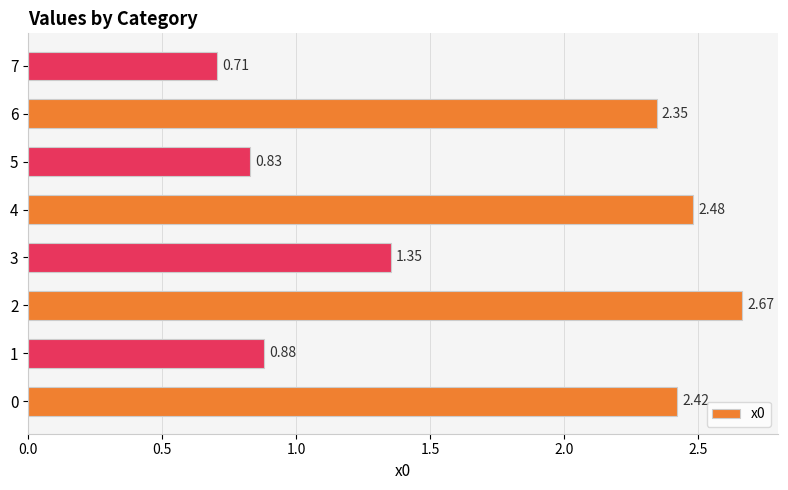

Rank the categories by value from highest to lowest.

2, 4, 0, 6, 3, 1, 5, 7